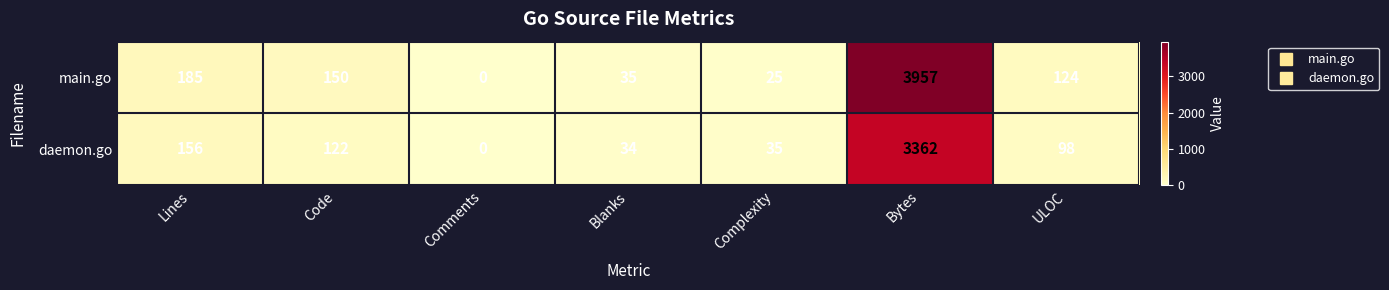

Reading right to left, list all the values displayed in this chart.

main.go: ULOC=124	Bytes=3957	Complexity=25	Blanks=35	Comments=0	Code=150	Lines=185
daemon.go: ULOC=98	Bytes=3362	Complexity=35	Blanks=34	Comments=0	Code=122	Lines=156